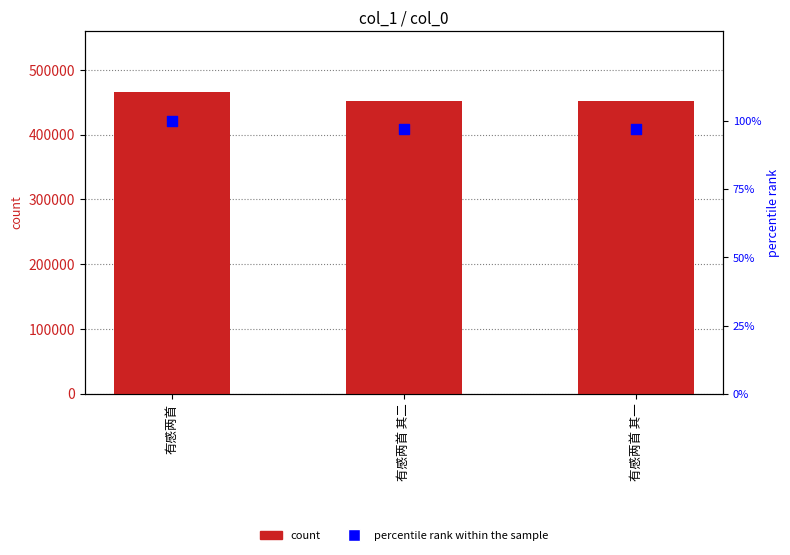

Which series has the widest spread of Y values?

col_0